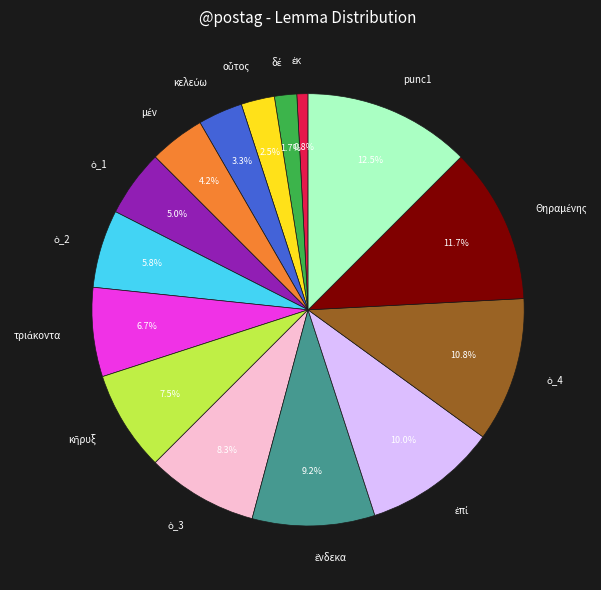

To the nearest percent, what is the difference between the largest and smallest slice percentages?

12%